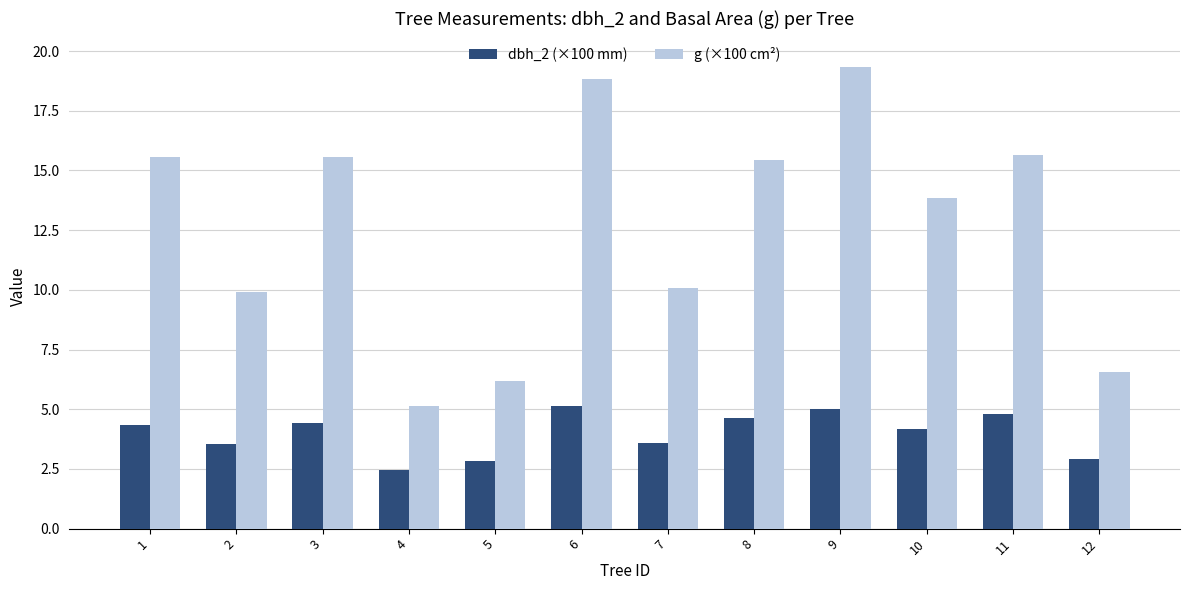

Rank the series at 1 from highest to lowest value.

g (×100 cm²), dbh_2 (×100 mm)